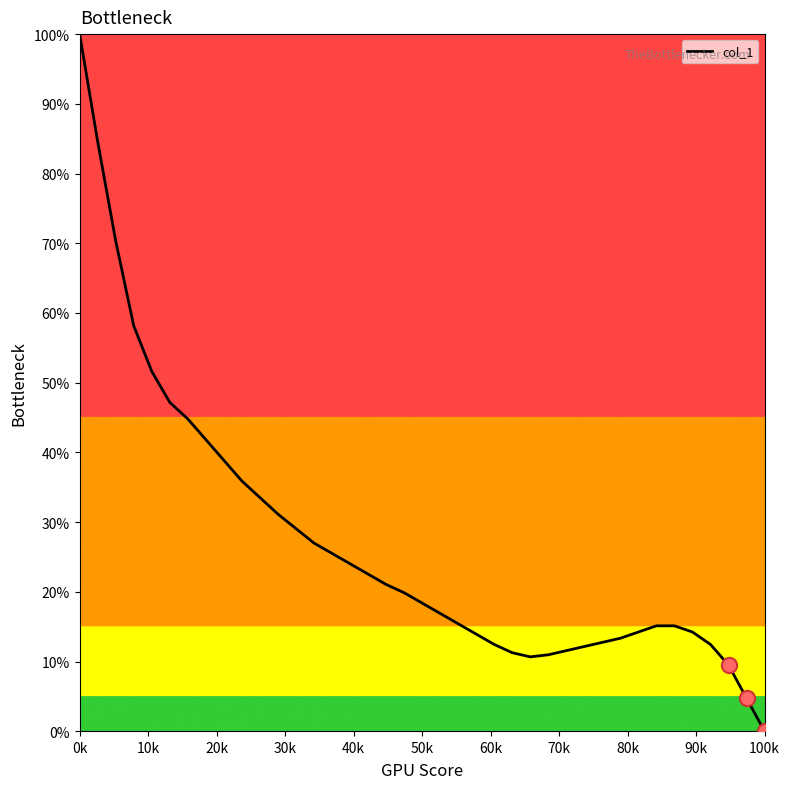

What is the greatest value displayed?

100.0